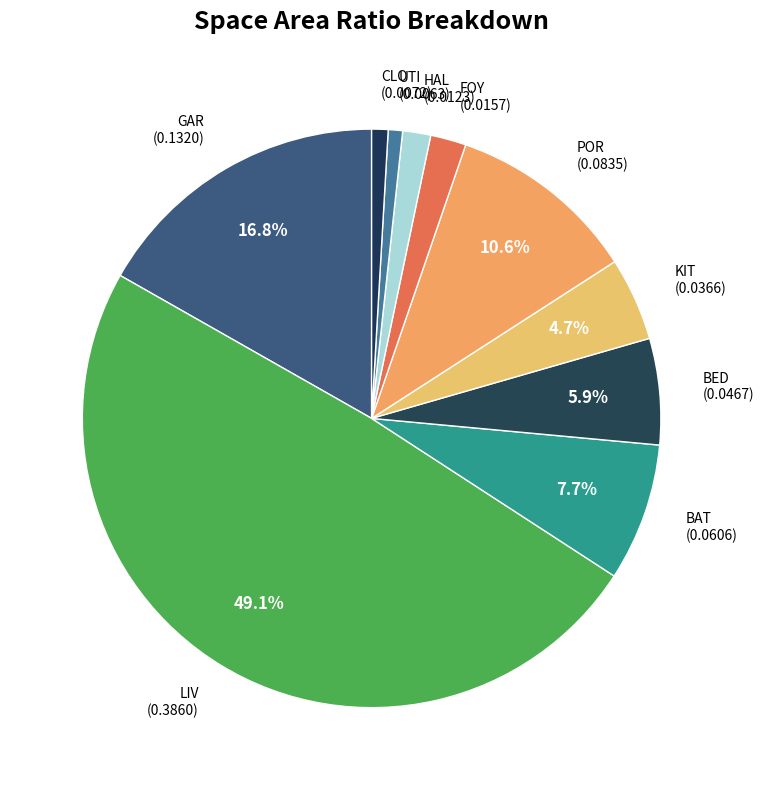

Combined, do KIT and UTI account for over 50%?

No